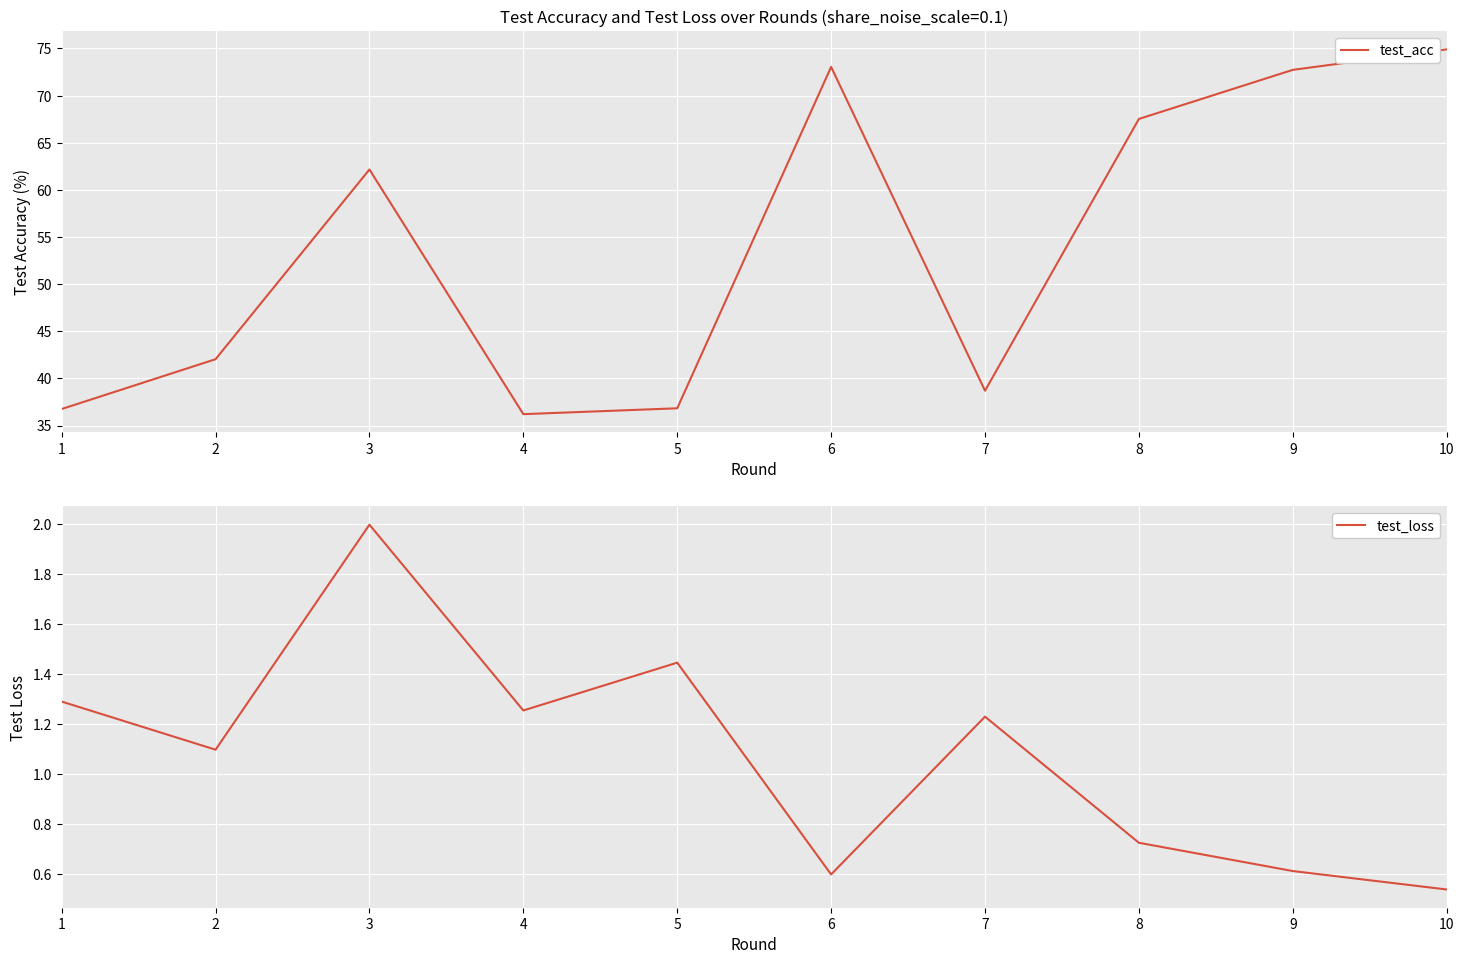

Which series has the largest total across all categories?

test_acc